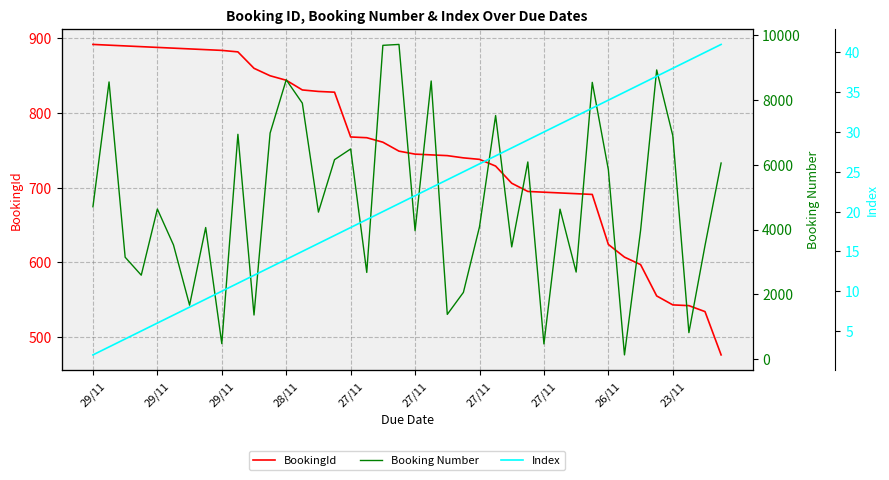

How many lines are shown in the chart?

3